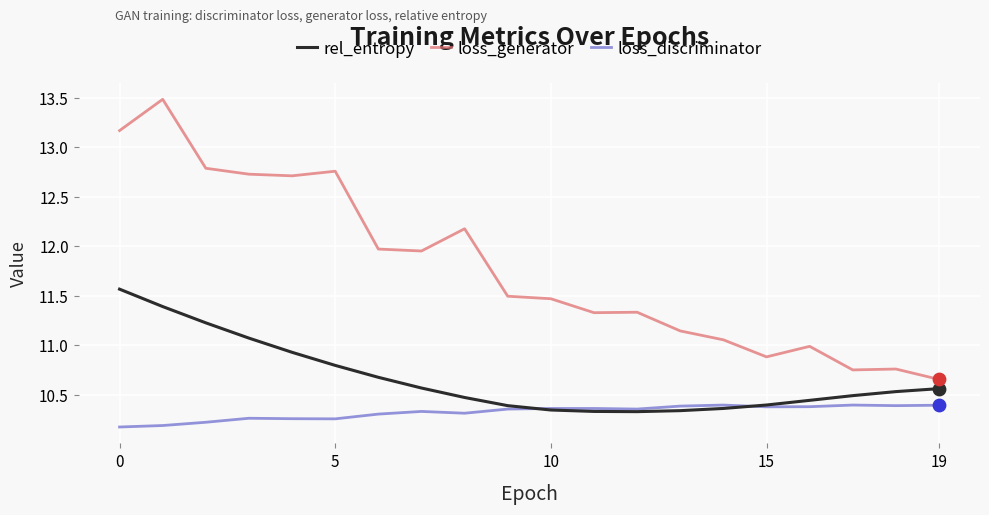

Which series has the largest range (max minus min)?

loss_generator